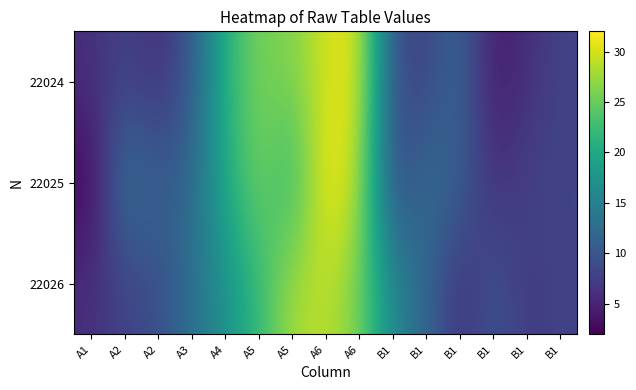

Reading left to right, transcribe all the data shown in this chart.

22024: A1=6	A2=8	A2=6	A3=10	A4=21	A5=26	A5=26	A6=30	A6=31	B1=9	B1=8	B1=12	B1=4	B1=6	B1=8
22025: A1=2	A2=14	A2=11	A3=12	A4=20	A5=26	A5=21	A6=32	A6=29	B1=8	B1=13	B1=11	B1=6	B1=8	B1=8
22026: A1=6	A2=8	A2=9	A3=13	A4=17	A5=22	A5=28	A6=29	A6=26	B1=16	B1=12	B1=6	B1=10	B1=7	B1=8